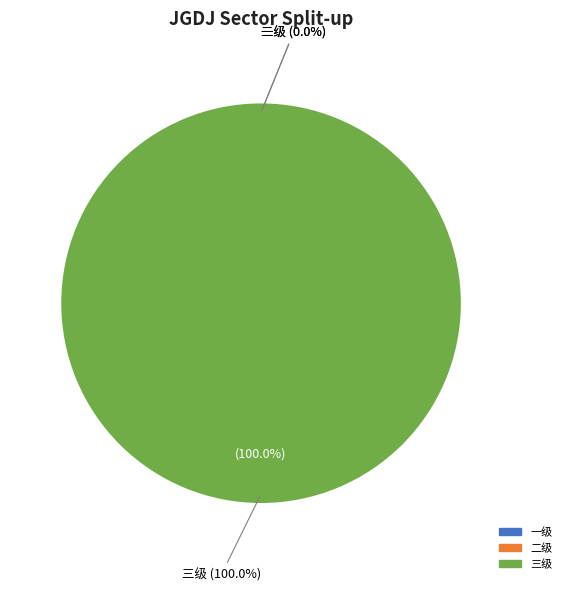

What portion of the pie excludes 二级?

100.0%